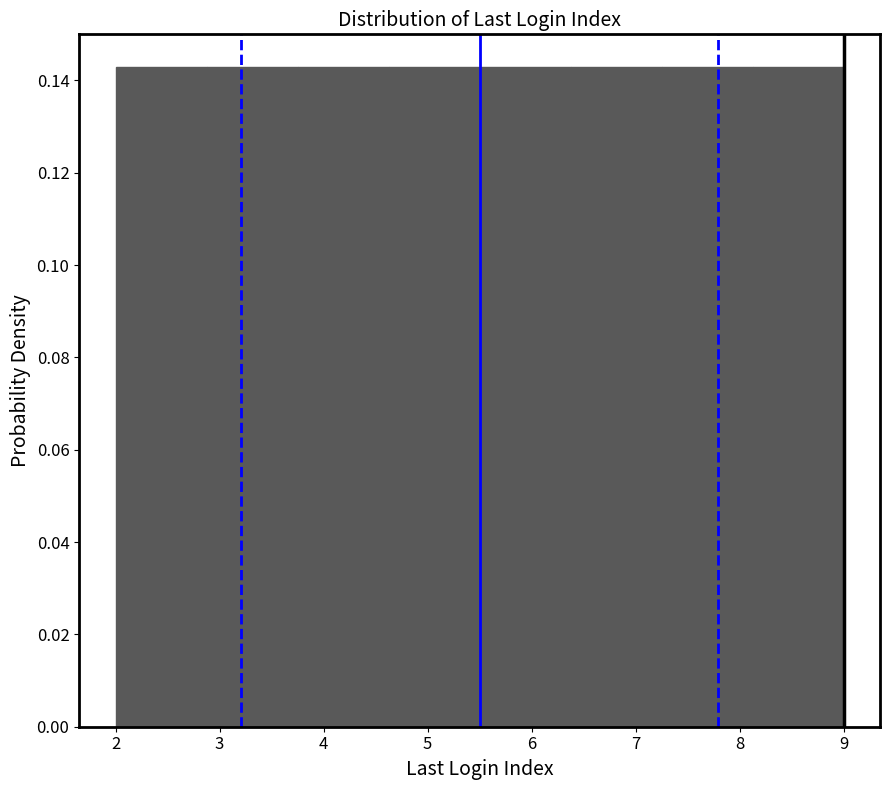

Reading left to right, transcribe this chart: for each bar, give the range it covers on the x-axis and its height. Neither the bar edges nor the heights are printed on the chart, so give them approximately, as read against the axes.

2.0 to 2.9: 0.142
2.9 to 3.8: 0.142
3.8 to 4.6: 0.142
4.6 to 5.5: 0.142
5.5 to 6.4: 0.142
6.4 to 7.3: 0.142
7.3 to 8.1: 0.142
8.1 to 9.0: 0.142